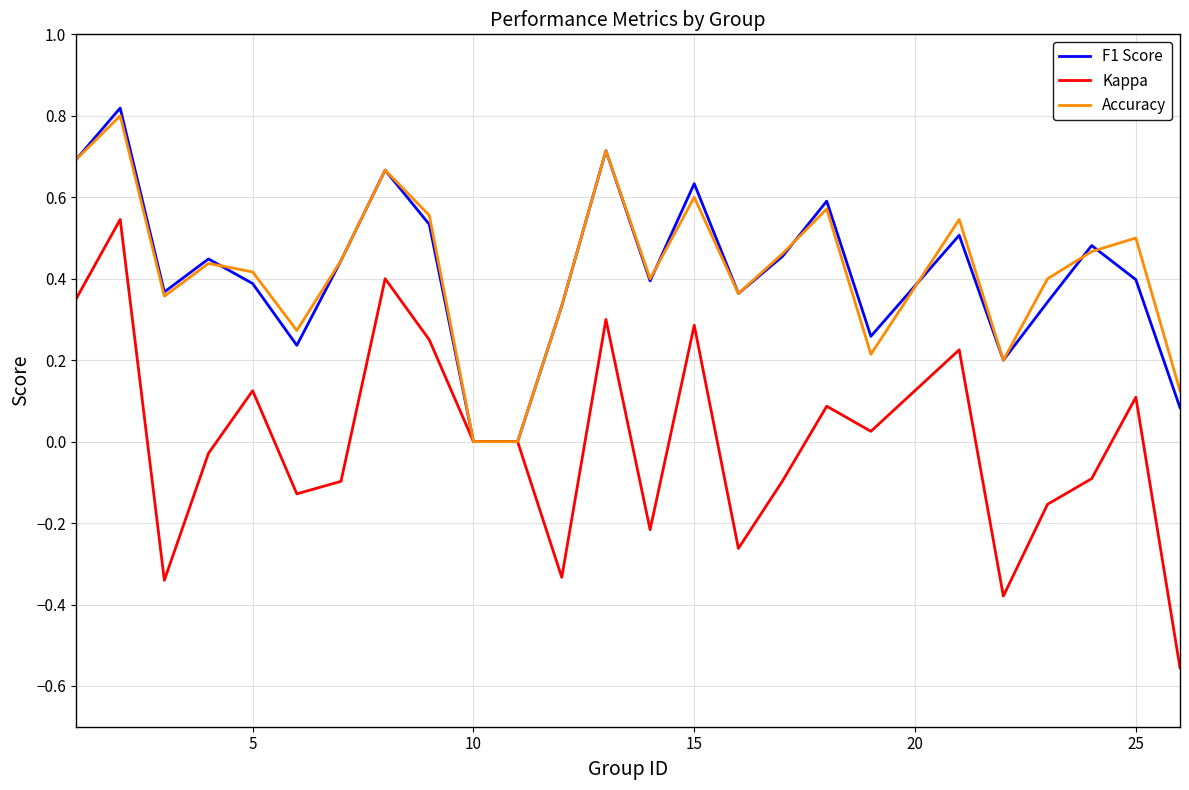

Which series has the widest spread of values?

Kappa